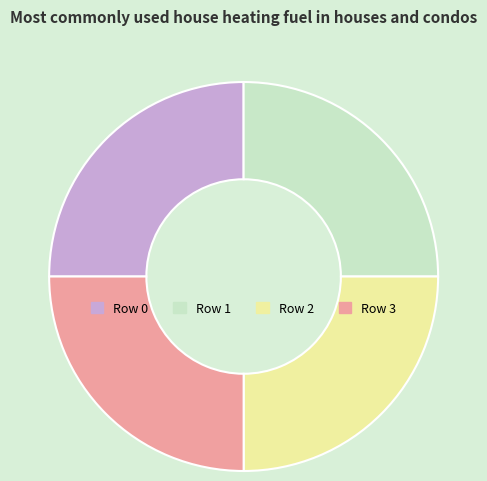

Is it true that Row 1 is 1% of the pie?

False